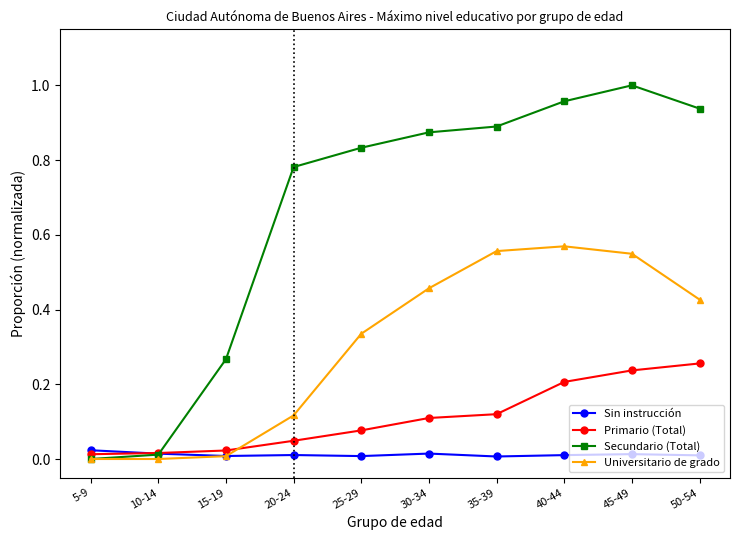

True or false: Secundario (Total) has a value of 0.4 at 15-19.

False